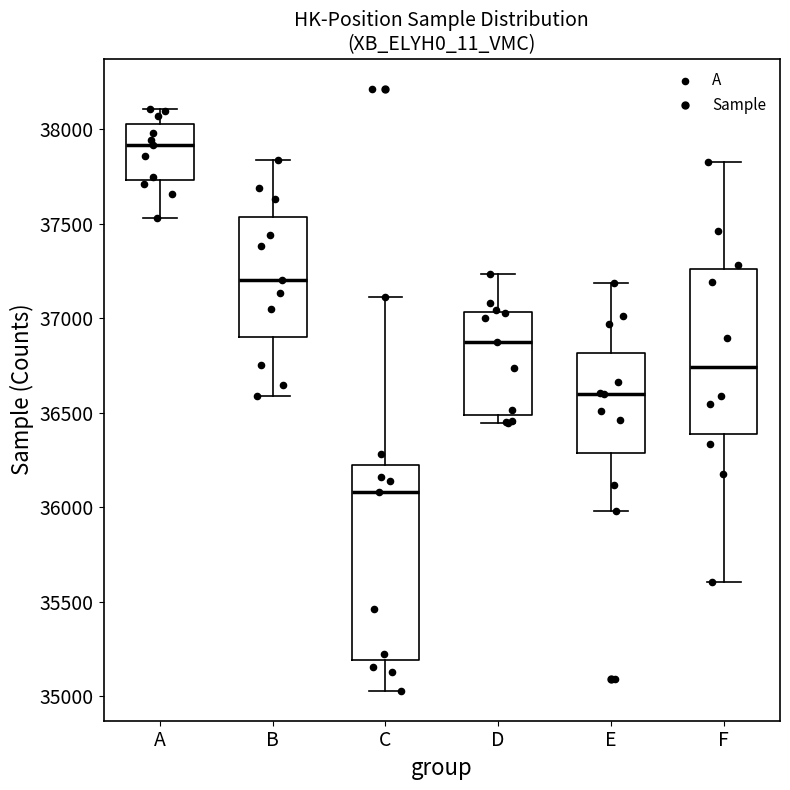

Reading left to right, read every box against the y-axis: the position of its median line, the range the box covers, and the ends of its whiskers. The values are not printed on the chart, so give them approximately, as read against the axis.

A: median 37900, box 37750 to 38050, whiskers 37550 to 38100
B: median 37200, box 36900 to 37550, whiskers 36600 to 37850
C: median 36100, box 35200 to 36200, whiskers 35050 to 37100
D: median 36900, box 36500 to 37050, whiskers 36450 to 37250
E: median 36600, box 36300 to 36800, whiskers 36000 to 37200
F: median 36750, box 36400 to 37250, whiskers 35600 to 37850